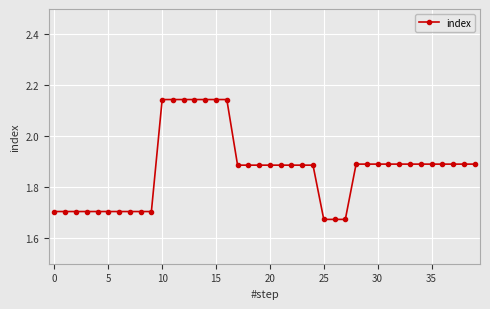

What is the difference between the second highest and second lowest values?

0.5